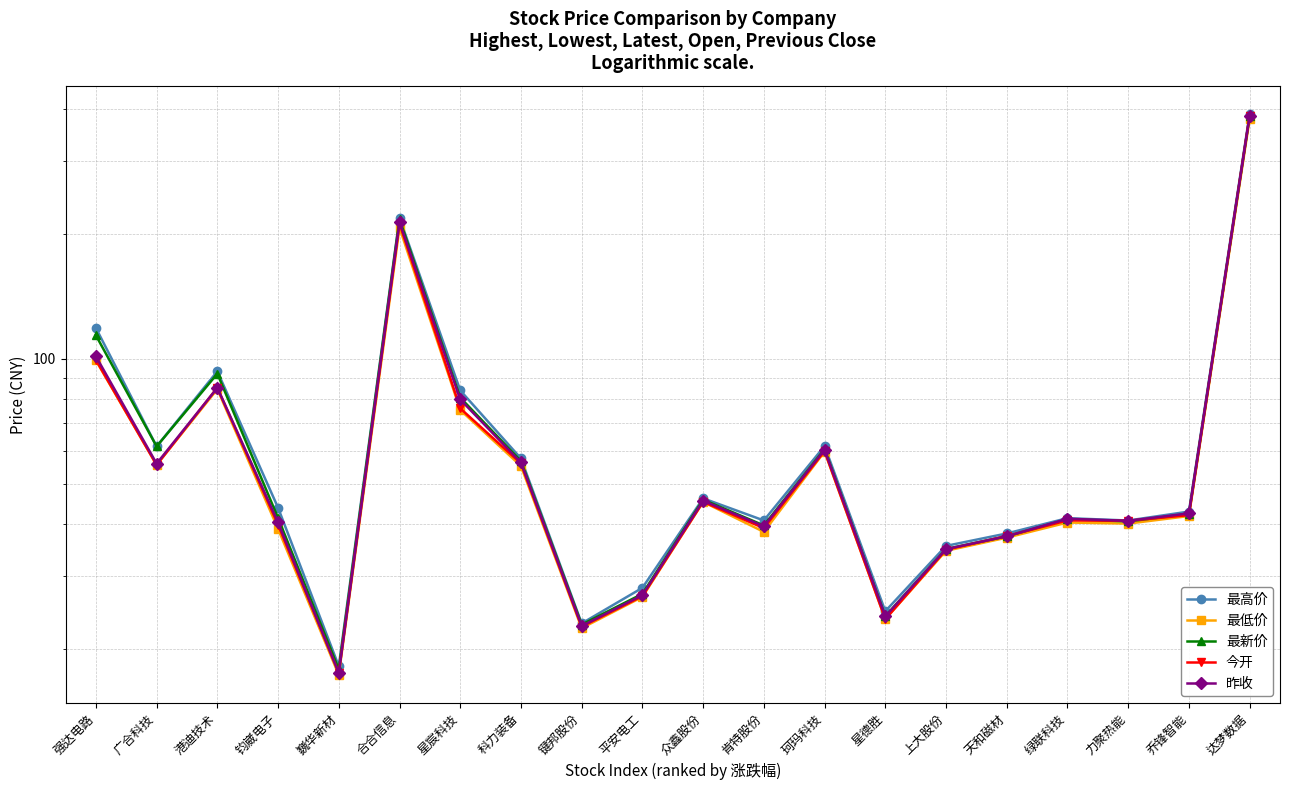

At how many categories does at least one series exceed 243?

1